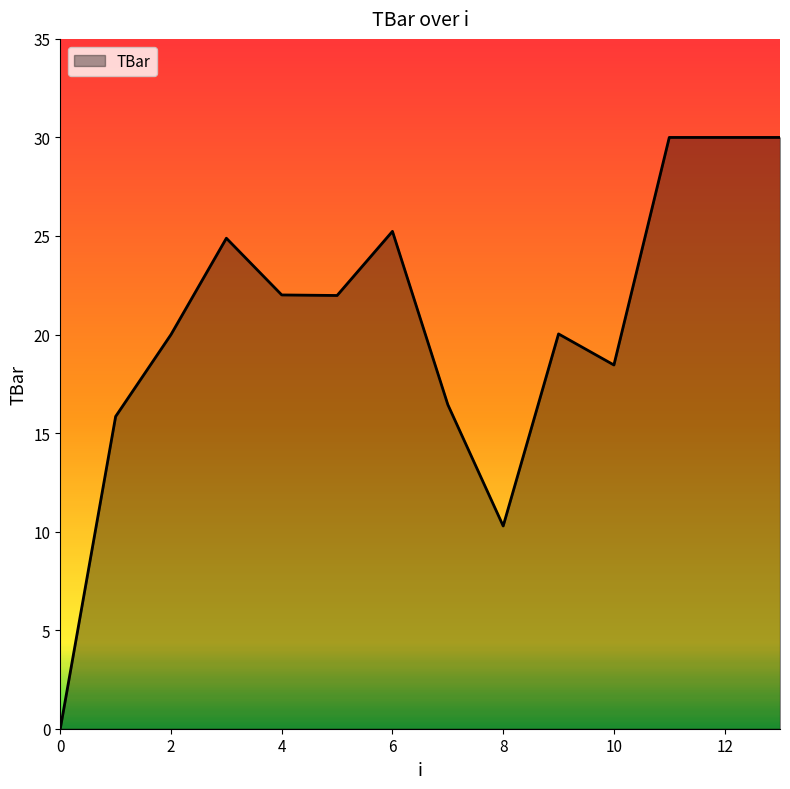

How many lines are shown in the chart?

1